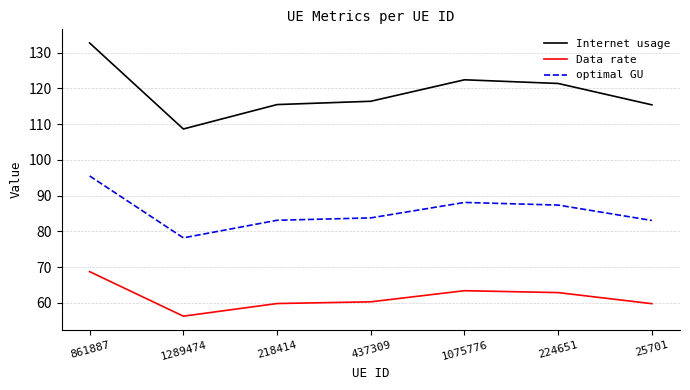

The value of Internet usage at 224651 is 121.4. True or false?

True